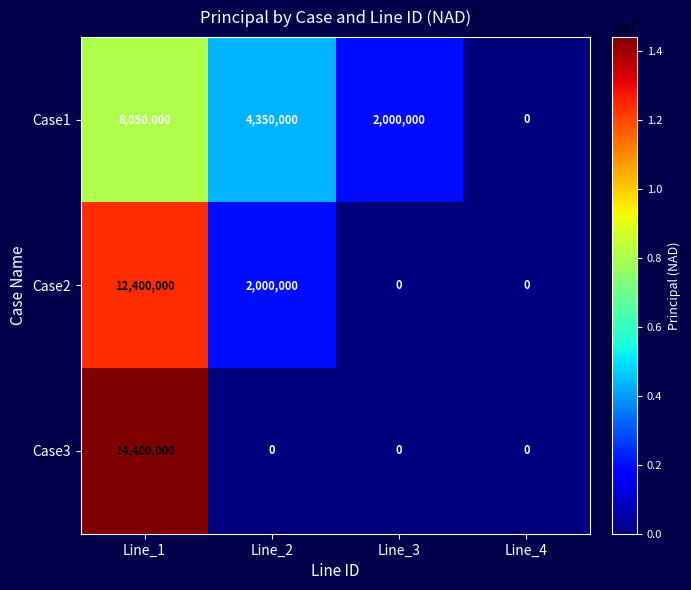

At Line_2, list the series in order from largest to smallest.

Case1, Case2, Case3